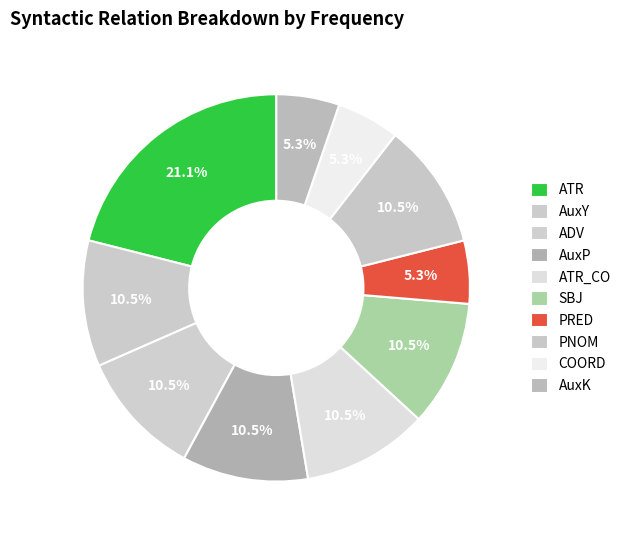

To the nearest percent, what portion does AuxK represent?

5%